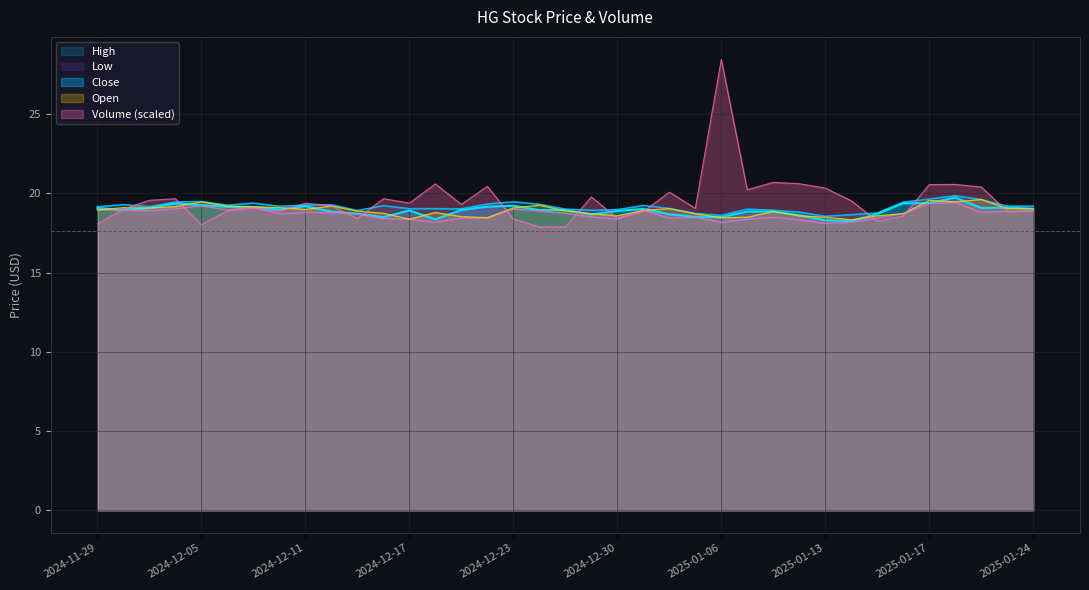

How many values in the High series are below 19?

10